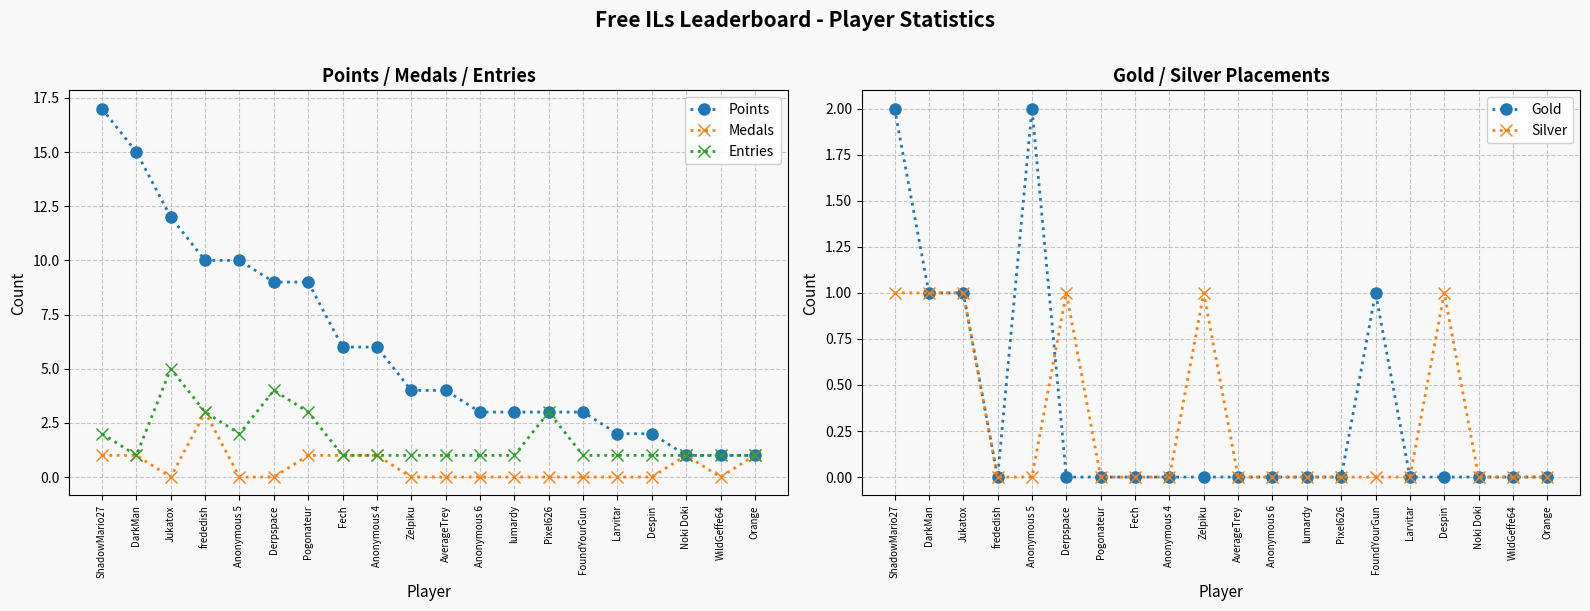

At which category does the chart reach its peak across all series?

ShadowMario27